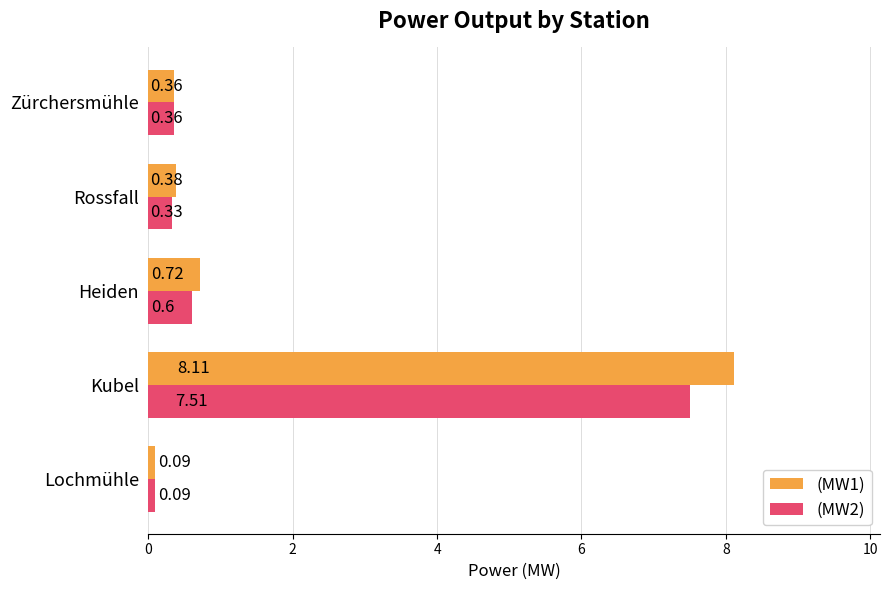

What is the greatest value displayed?

8.1